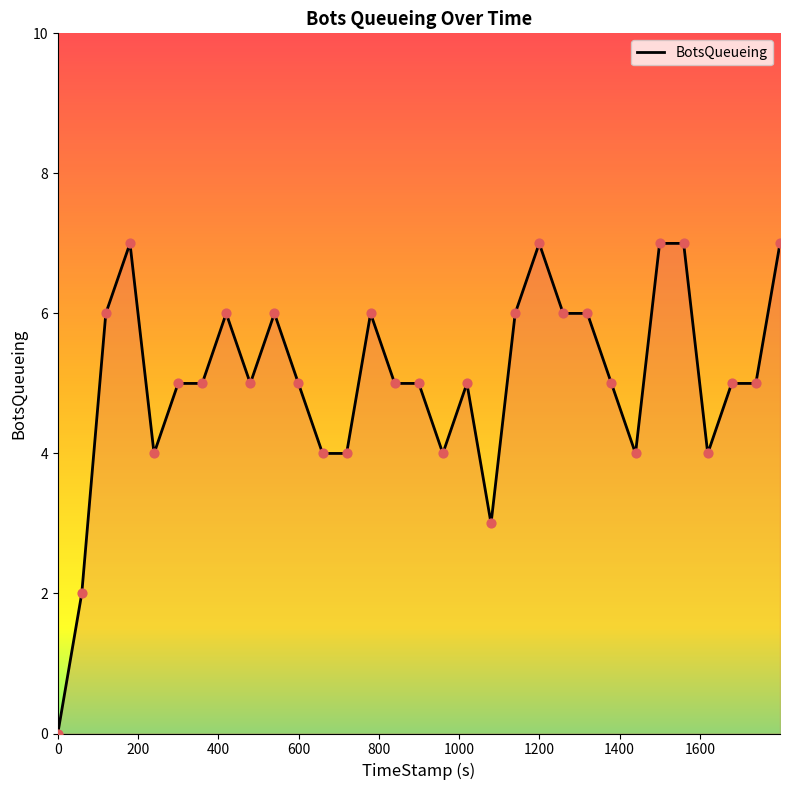

What is the difference between the maximum and minimum values?

7